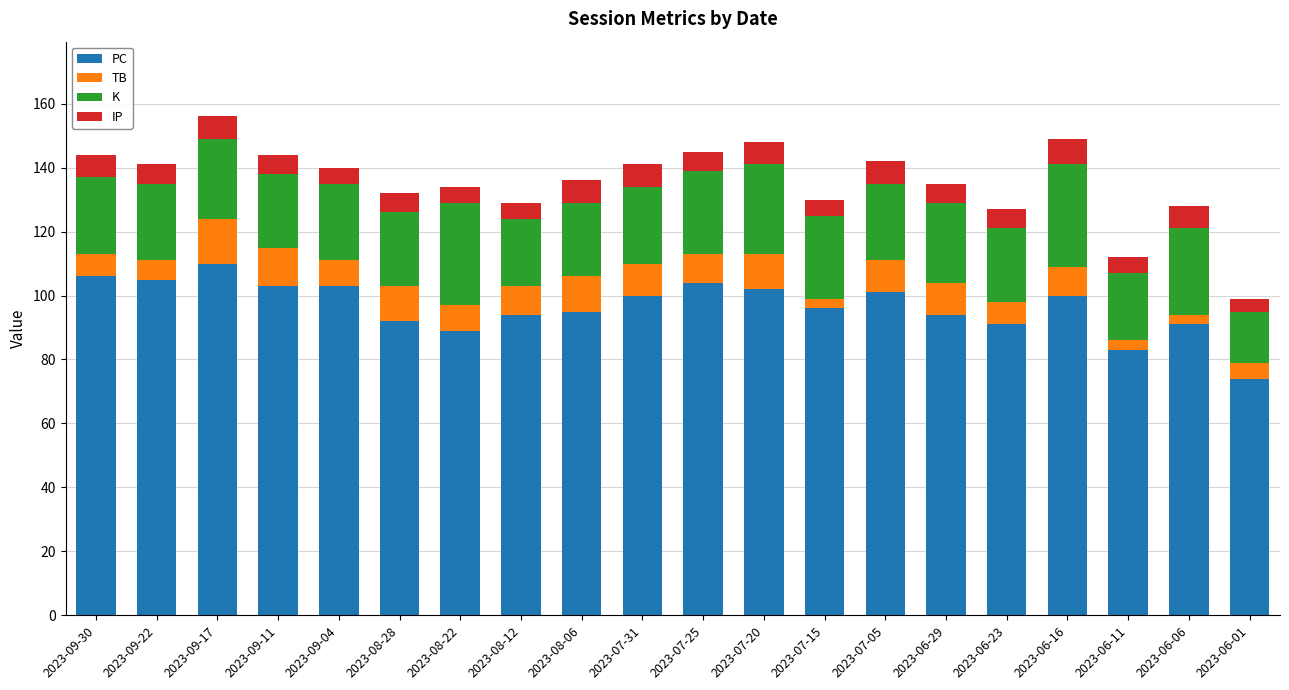

What is the difference between the second highest and minimum values in the PC series?

32